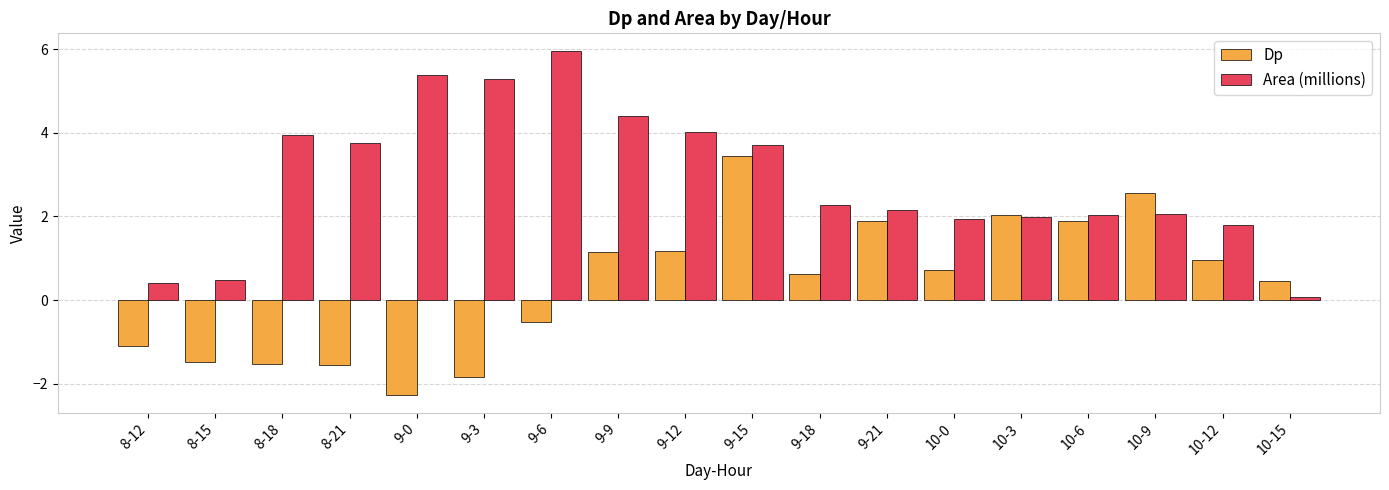

What position from the right is 10-3?

5